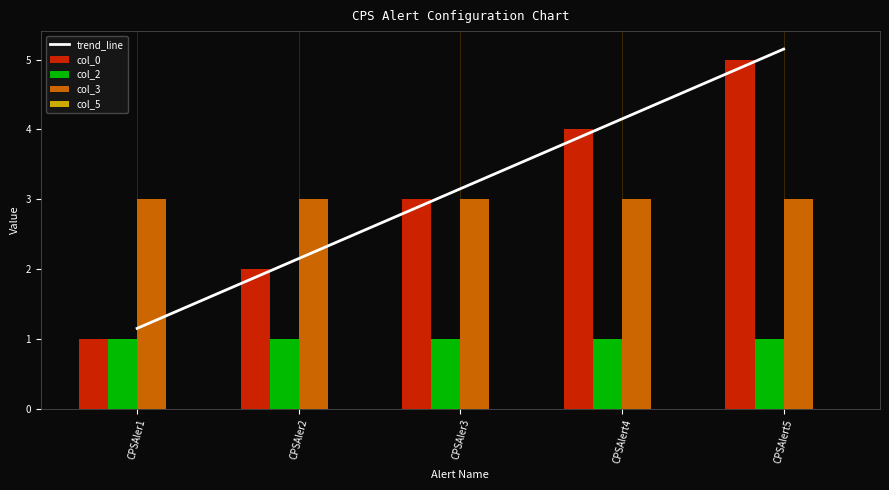

Reading left to right, extract all data points from this chart.

trend_line: 1.1	2.1	3.1	4.2	5.2
col_0: 1.0	2.0	3.0	4.0	5.0
col_2: 1.0	1.0	1.0	1.0	1.0
col_3: 3.0	3.0	3.0	3.0	3.0
col_5: 0.0	0.0	0.0	0.0	0.0